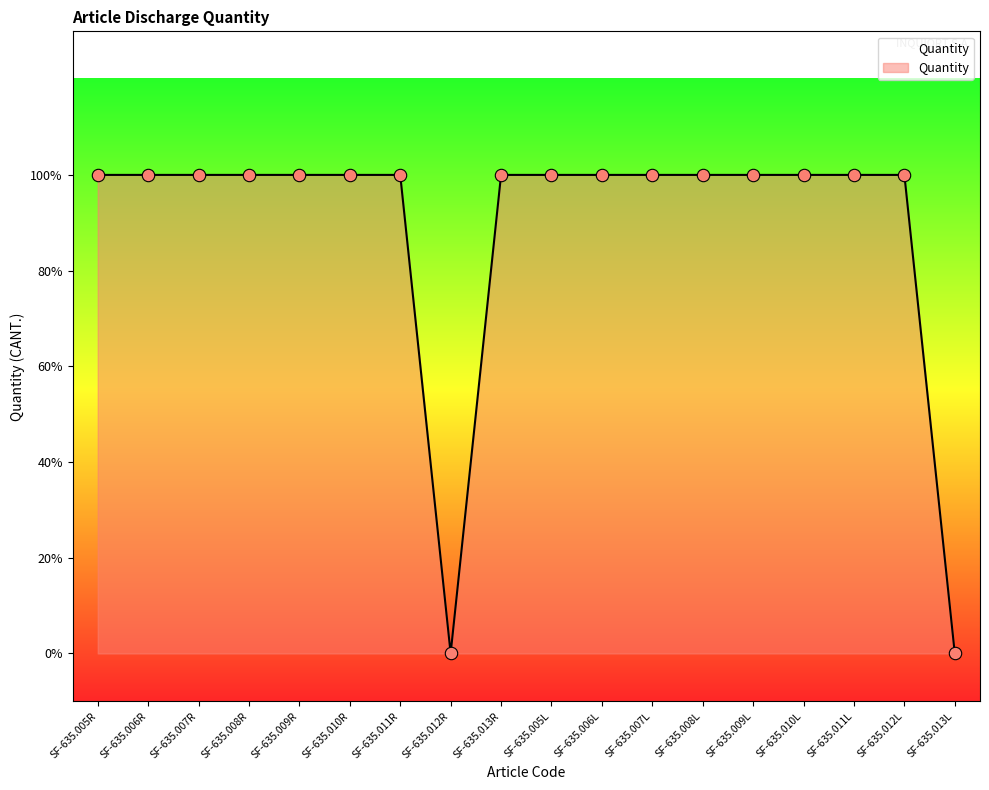

Is this an area chart (filled region under the line)?

Yes